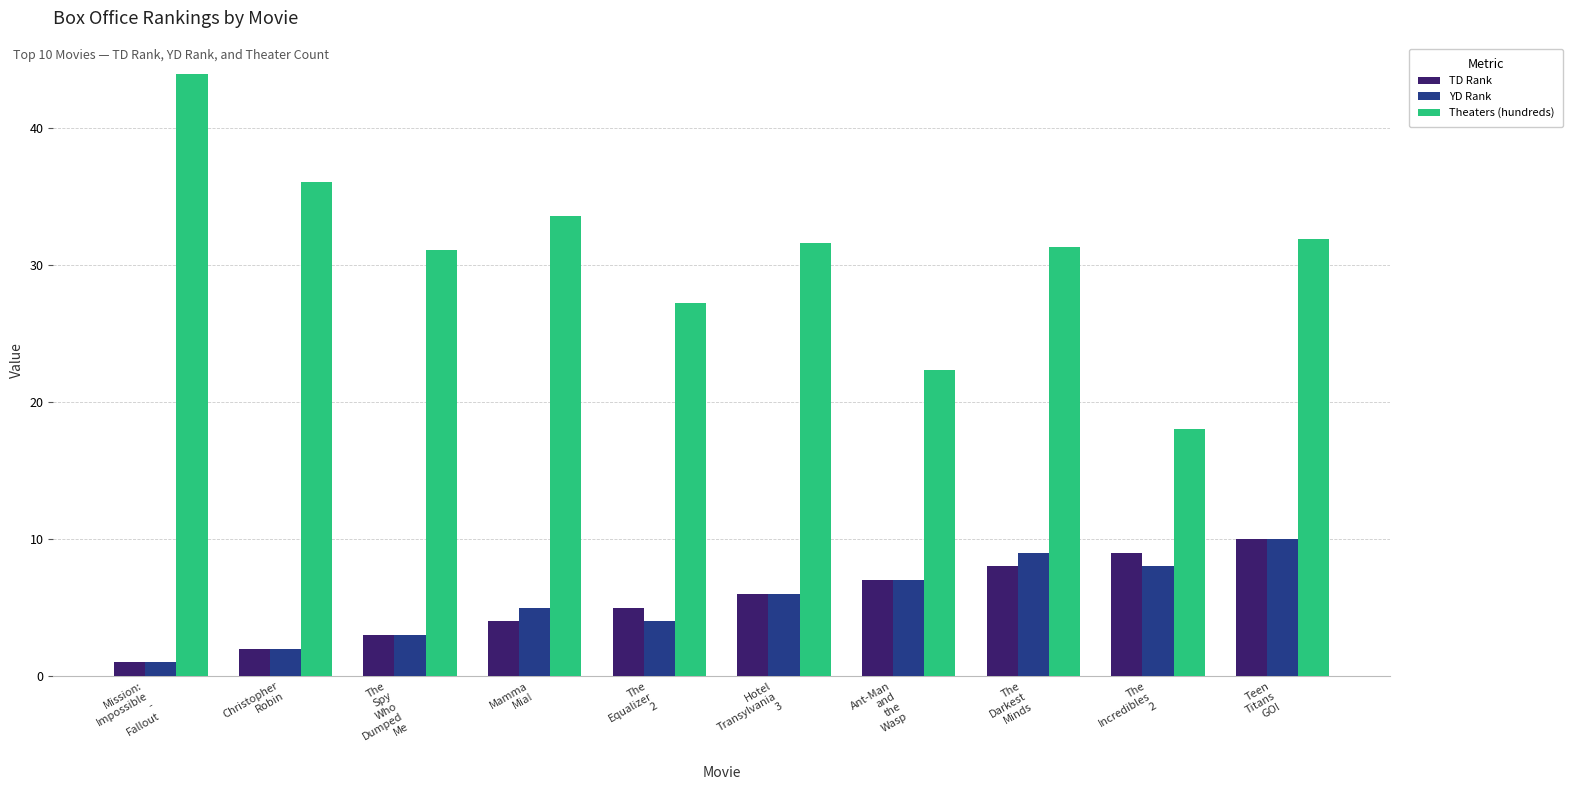

What is the spread (max minus min) of values at Mamma
Mia!?

29.6